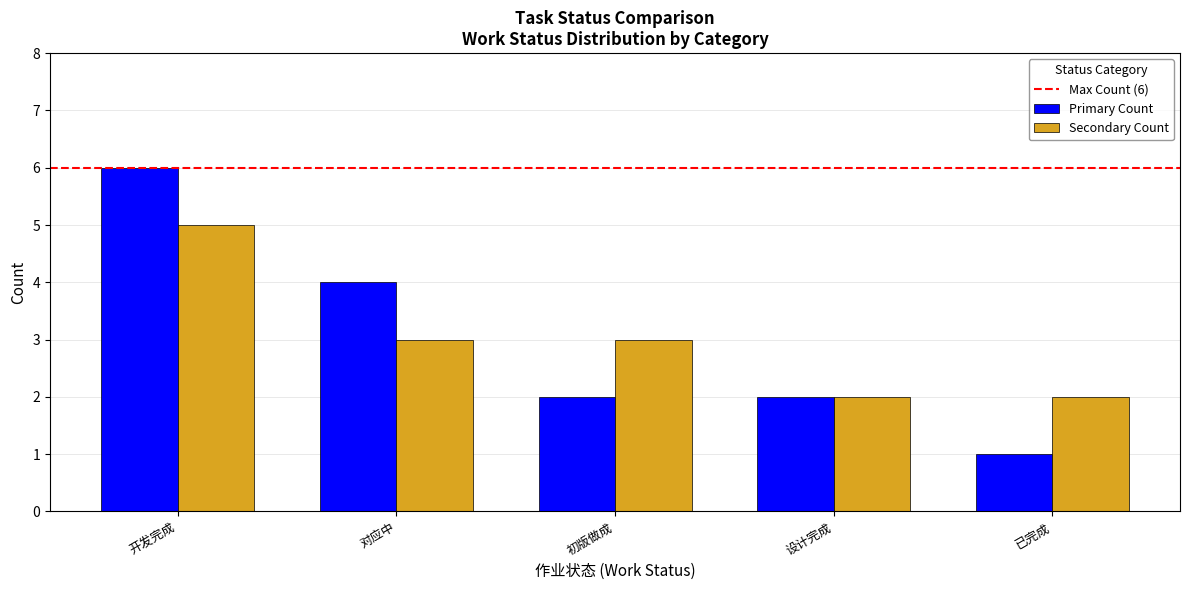

Reading left to right, transcribe all the data shown in this chart.

Primary Count: 6	4	2	2	1
Secondary Count: 5	3	3	2	2